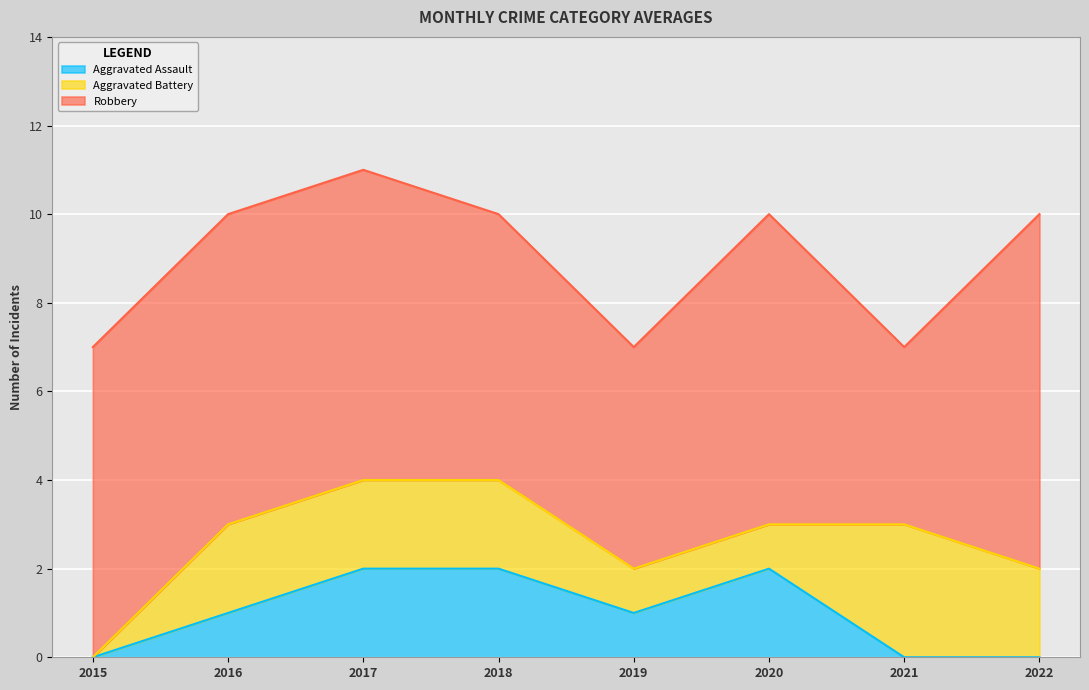

The Aggravated Assault series shows 0 at 2017. True or false?

False